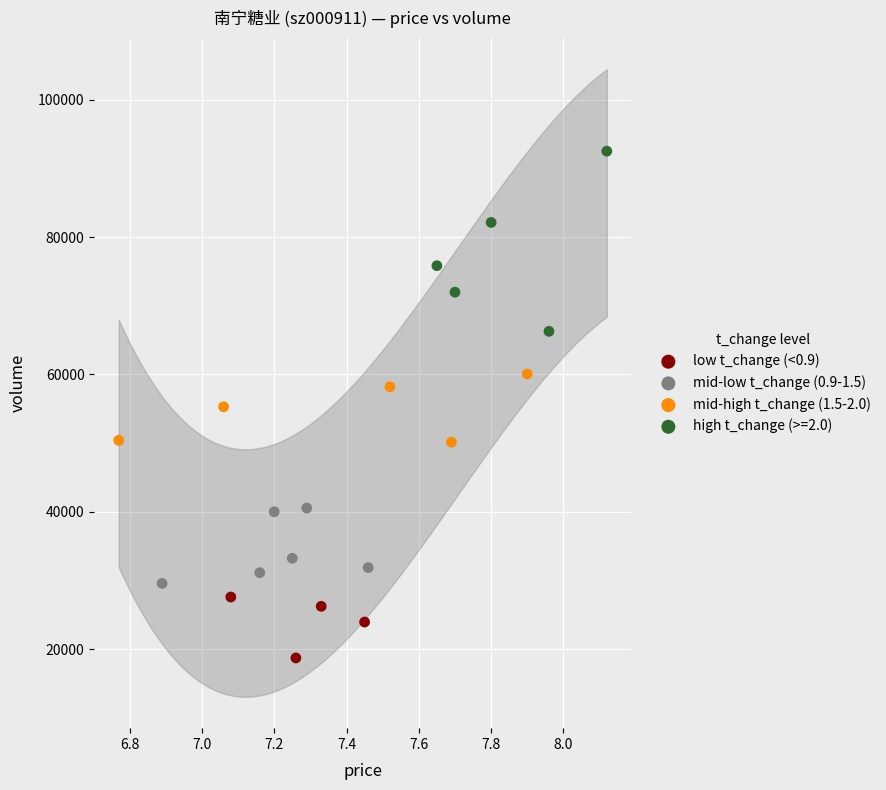

Which series contains the highest Y value?

high t_change (>=2.0)